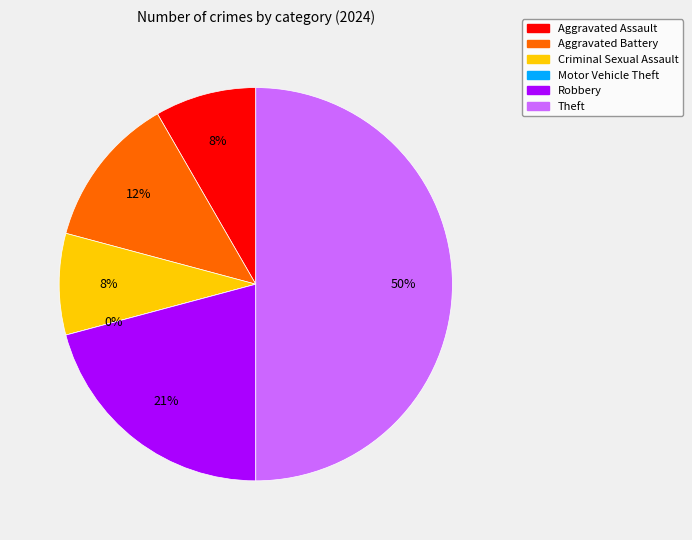

Between Aggravated Battery and Robbery, which is larger?

Robbery